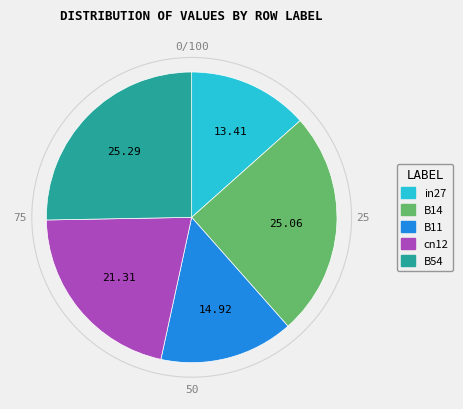

How many slices are in this pie chart?

5